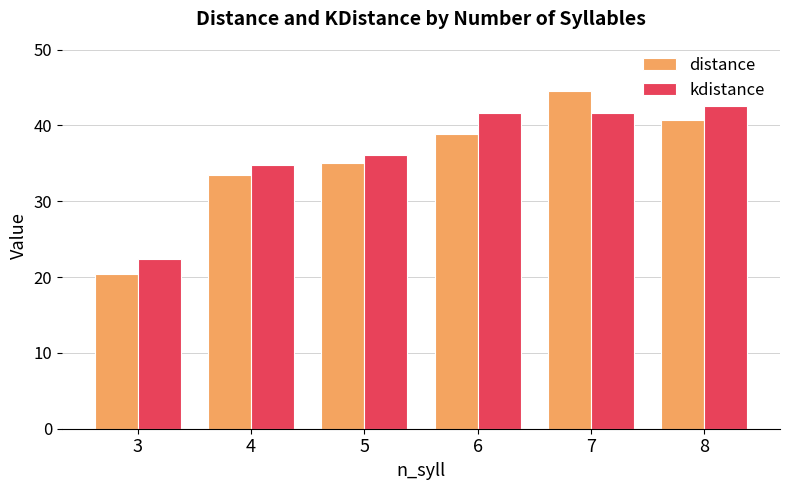

How many values in the kdistance series are below 41?

3